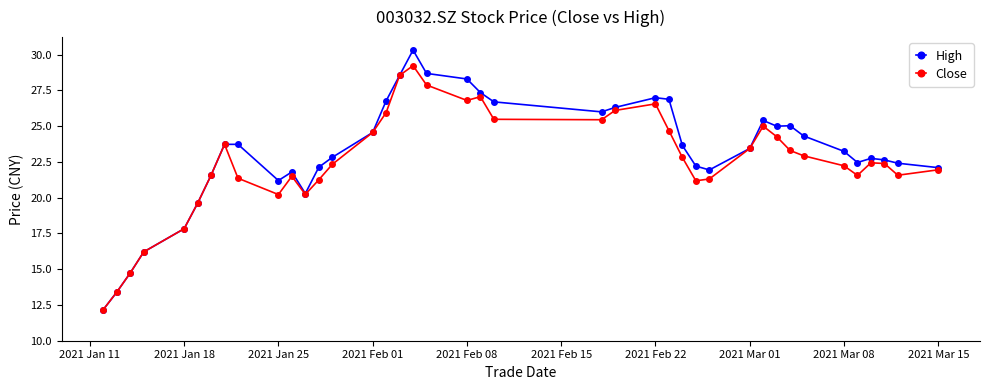

What is the minimum value shown in the chart?

12.2